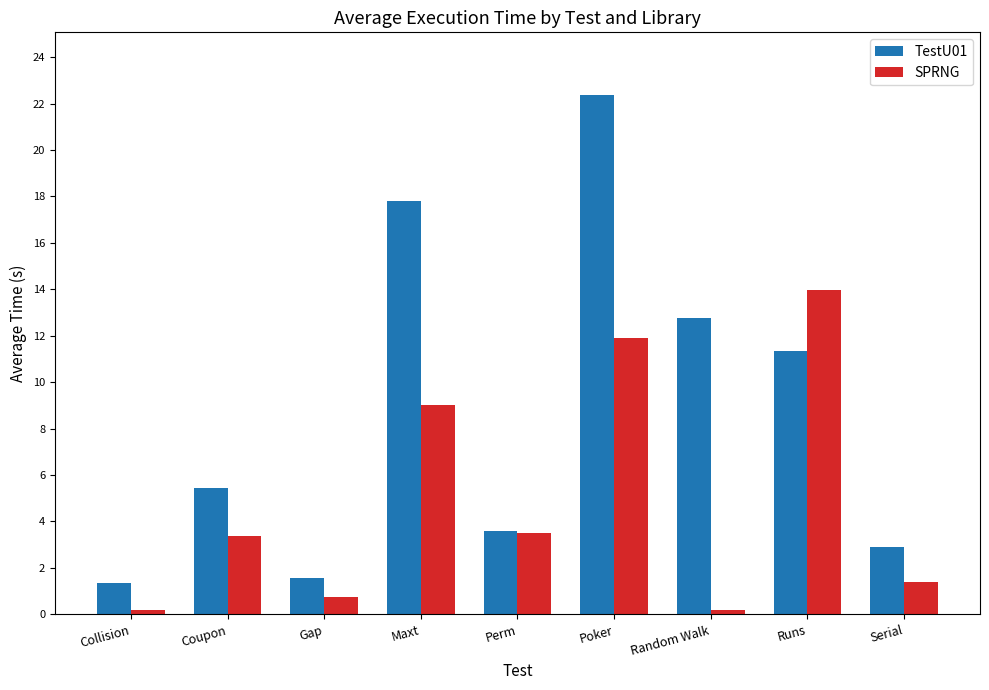

Which category has the highest value across all series?

Poker